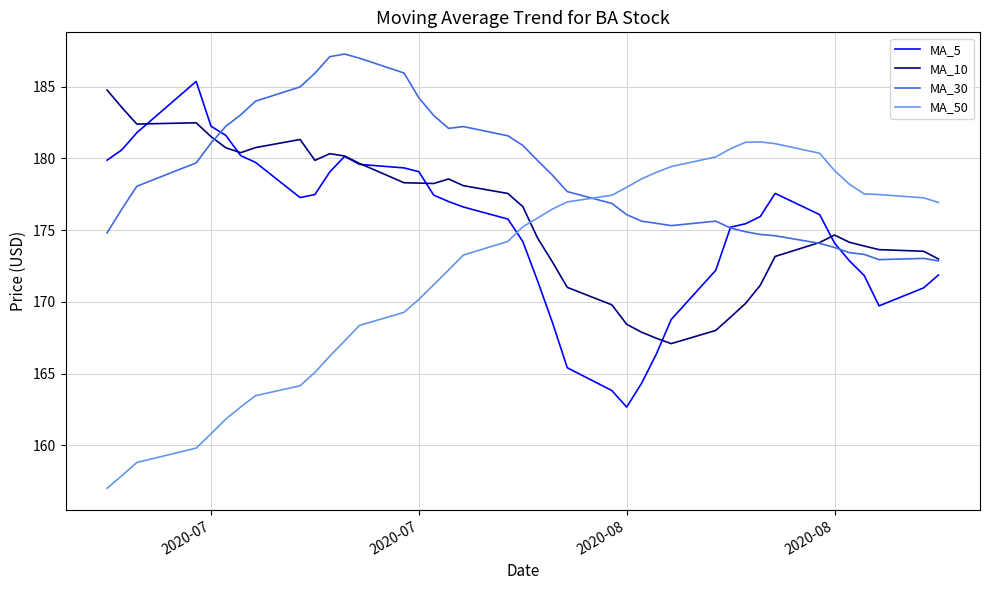

Is this an area chart (filled region under the line)?

No